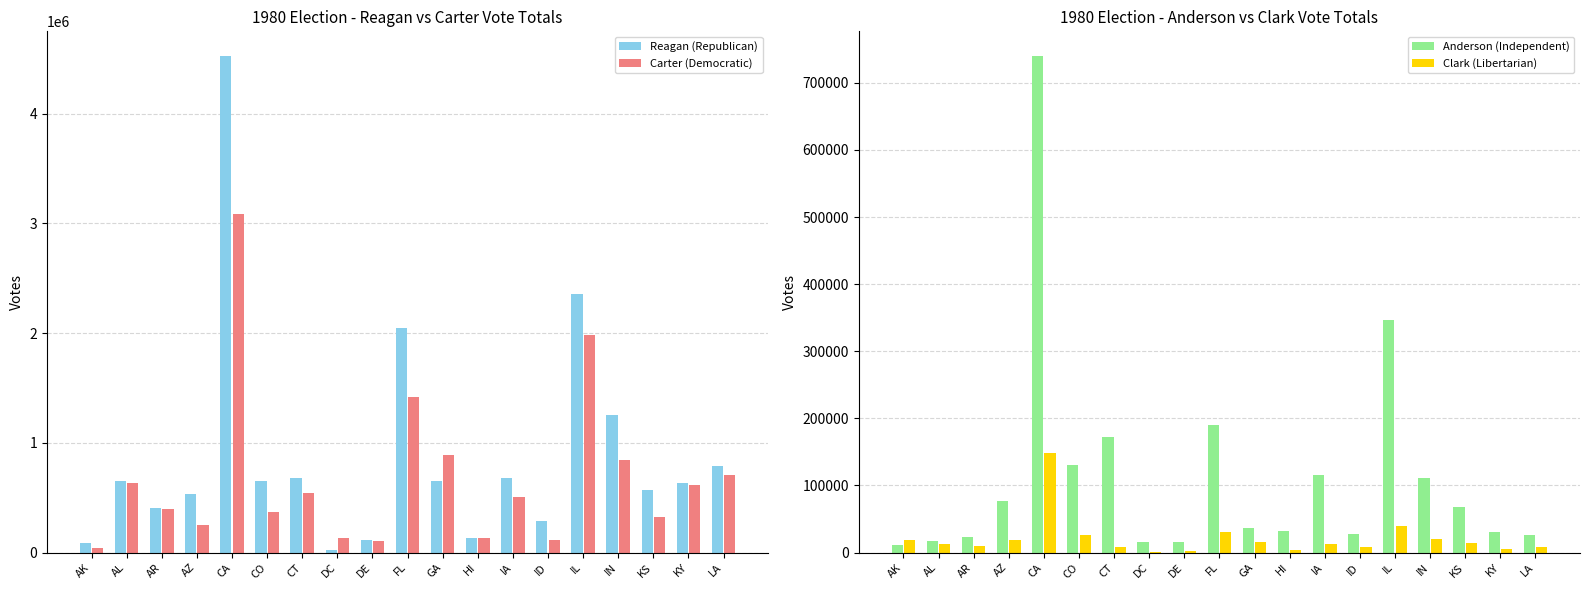

Between CT and IL, which is larger?

IL